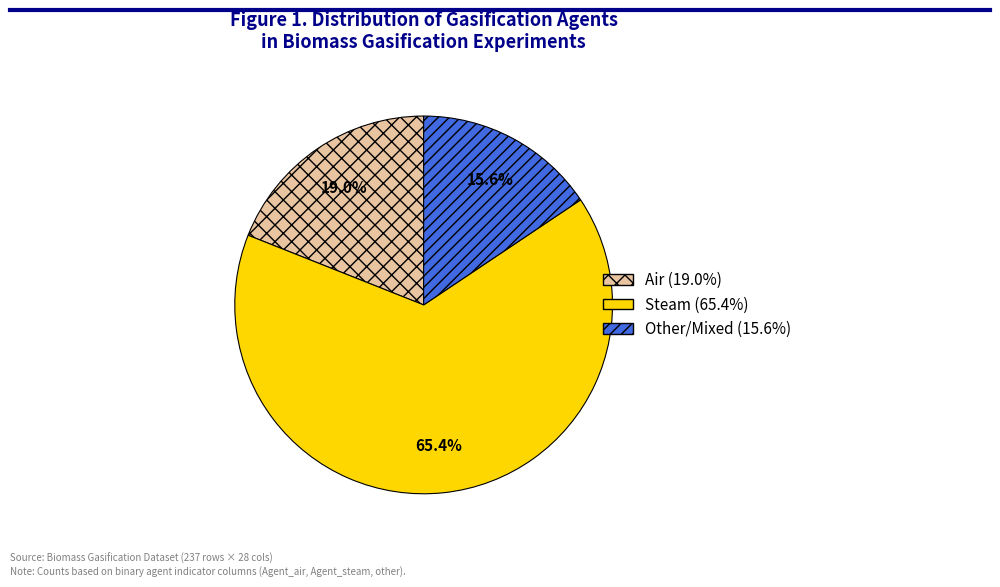

Is there any slice that represents more than half of the pie?

Yes